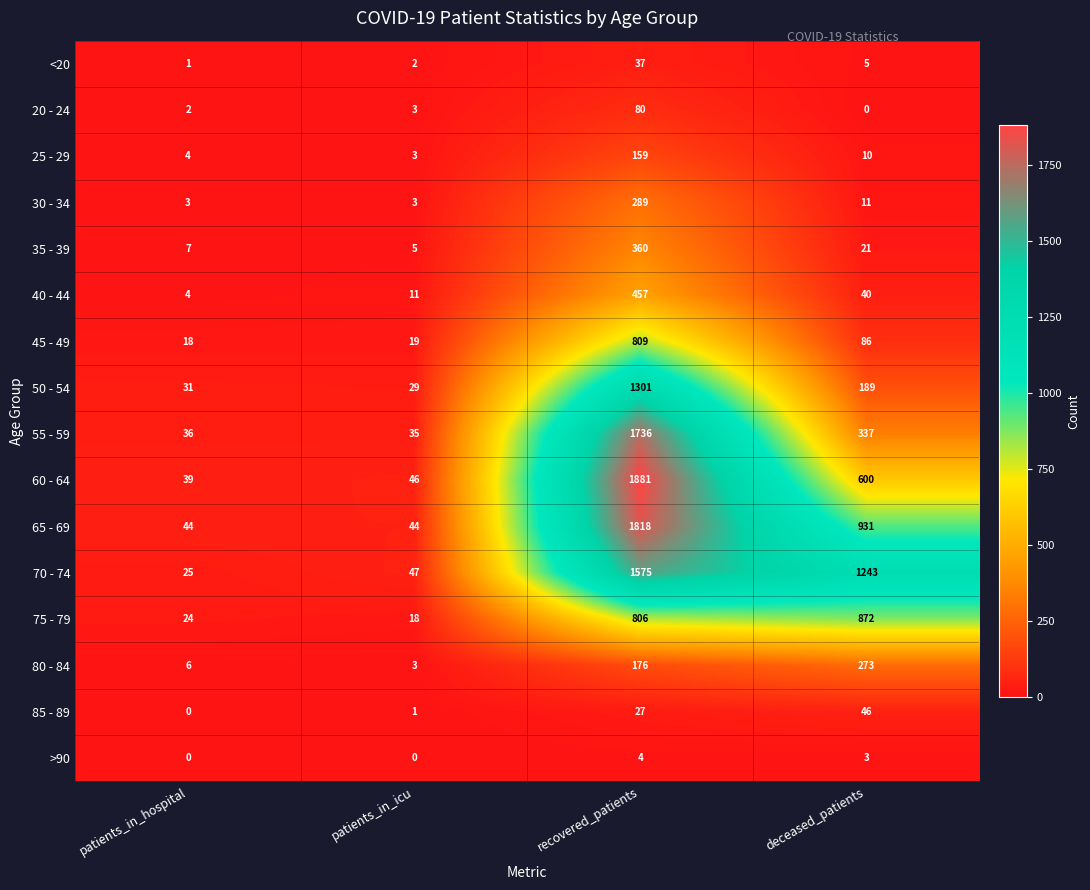

What is the maximum value shown in the chart?

1881